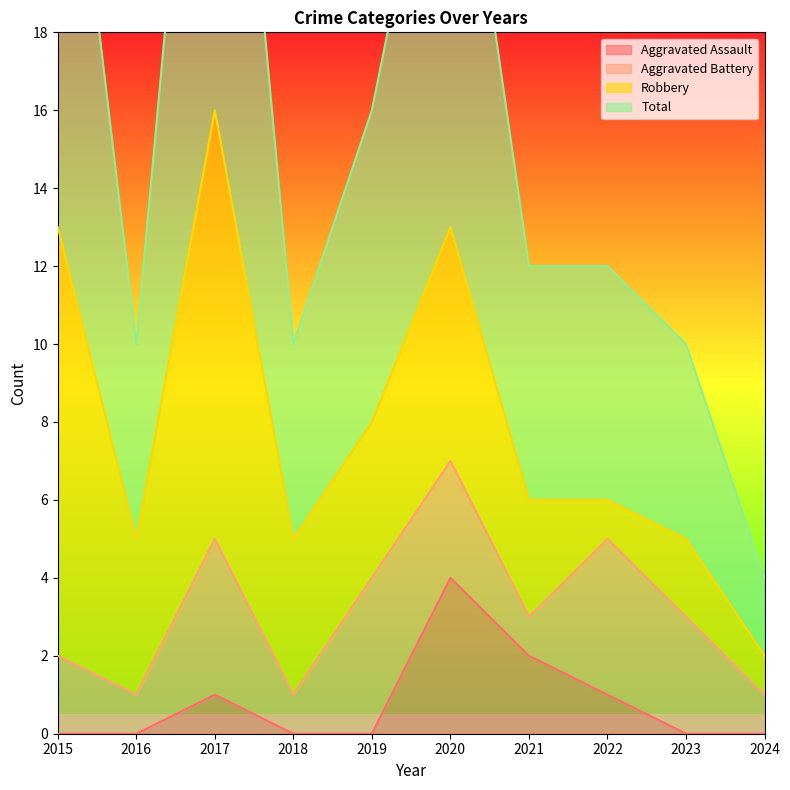

The Aggravated Assault series shows 0 at 2015. True or false?

True